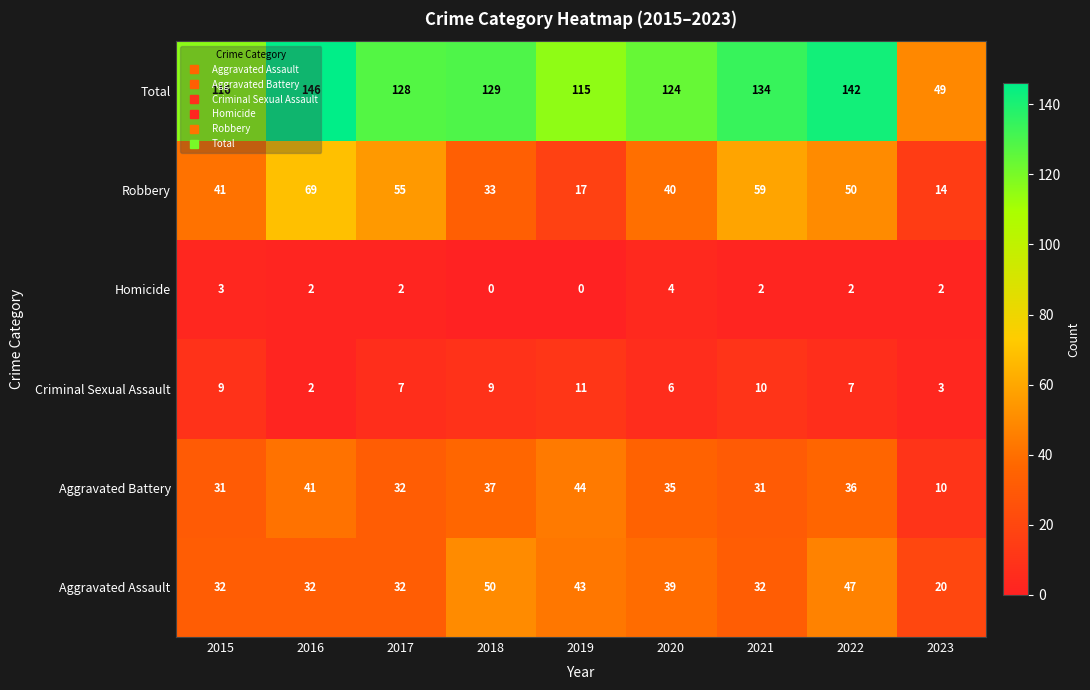

Which series has the largest range (max minus min)?

Total